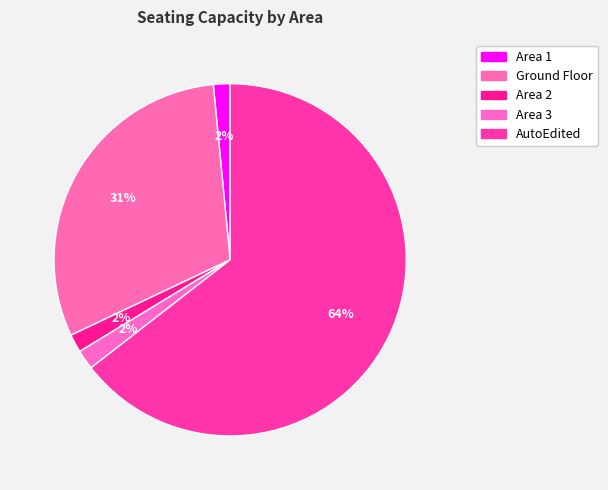

How many segments does this pie chart have?

5